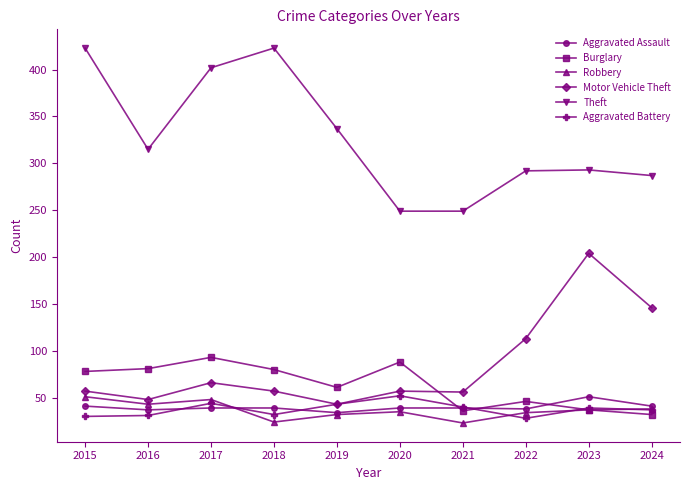

What is the lowest value of the Burglary series?

32